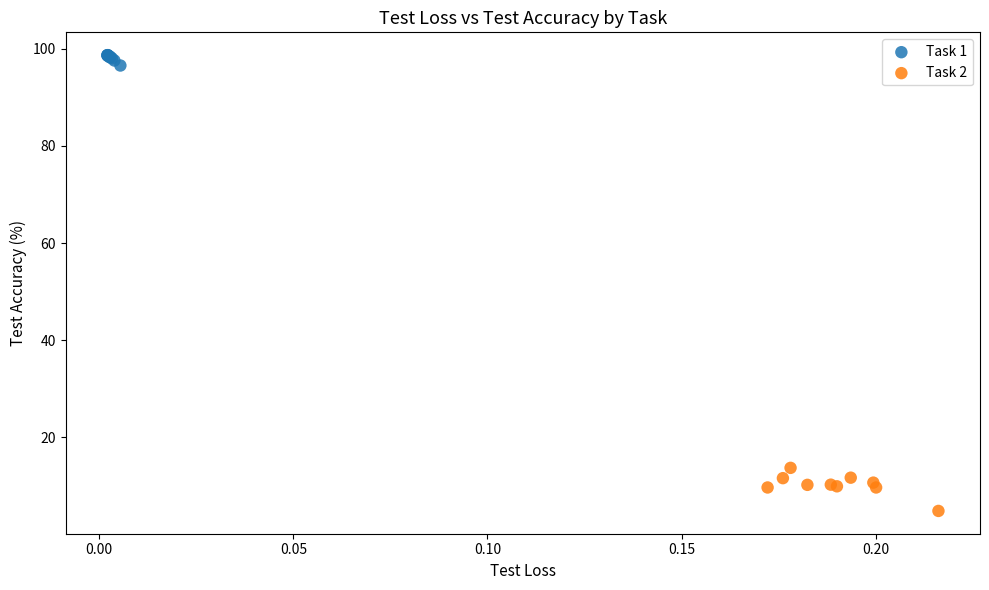

Which series has the widest spread of Y values?

Task 2